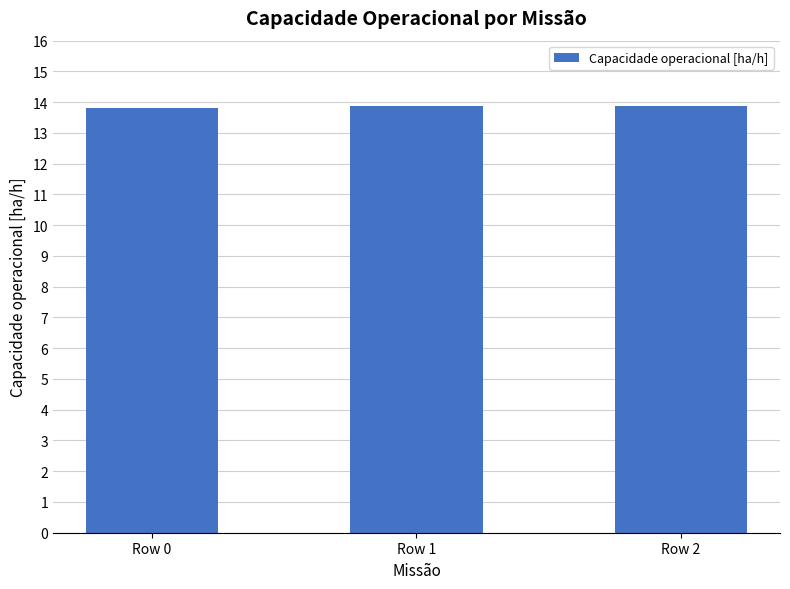

How many categories are shown in the chart?

3